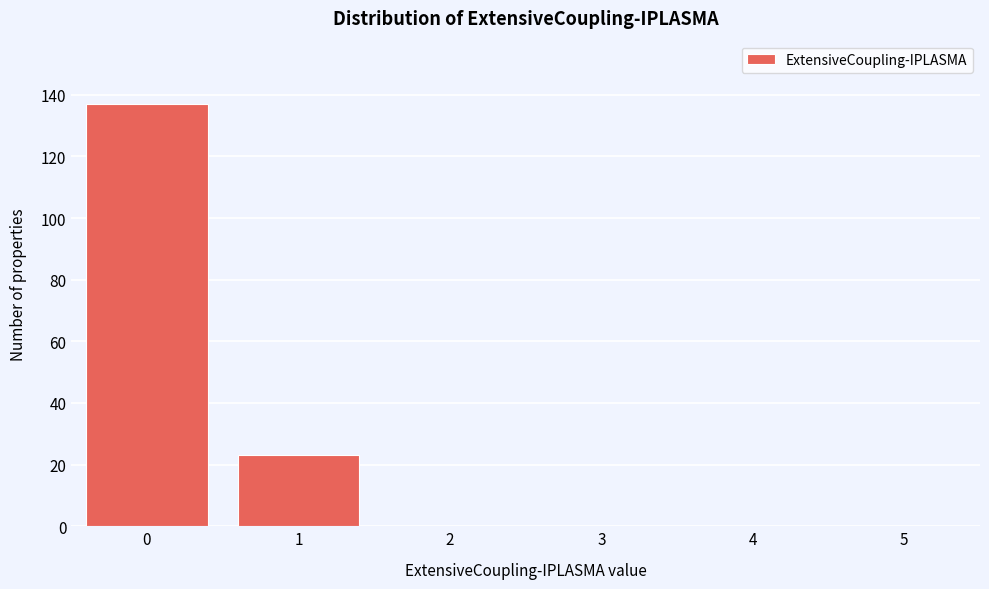

Reading right to left, what are all the values shown in this chart?

5=0	4=0	3=0	2=0	1=23	0=137